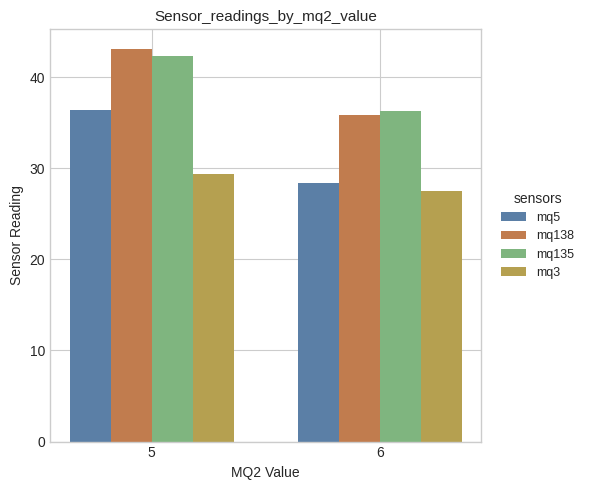

What is the difference between the mq138 values at 6 and 5?

7.3